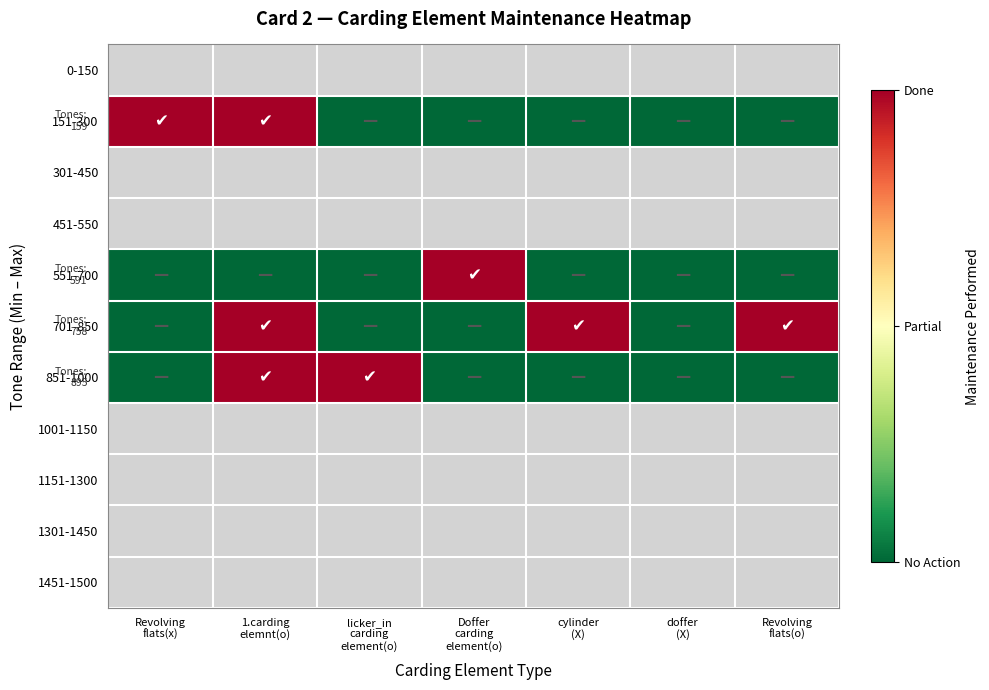

Which category has the highest value in the 301-450 series?

Revolving flats(x)